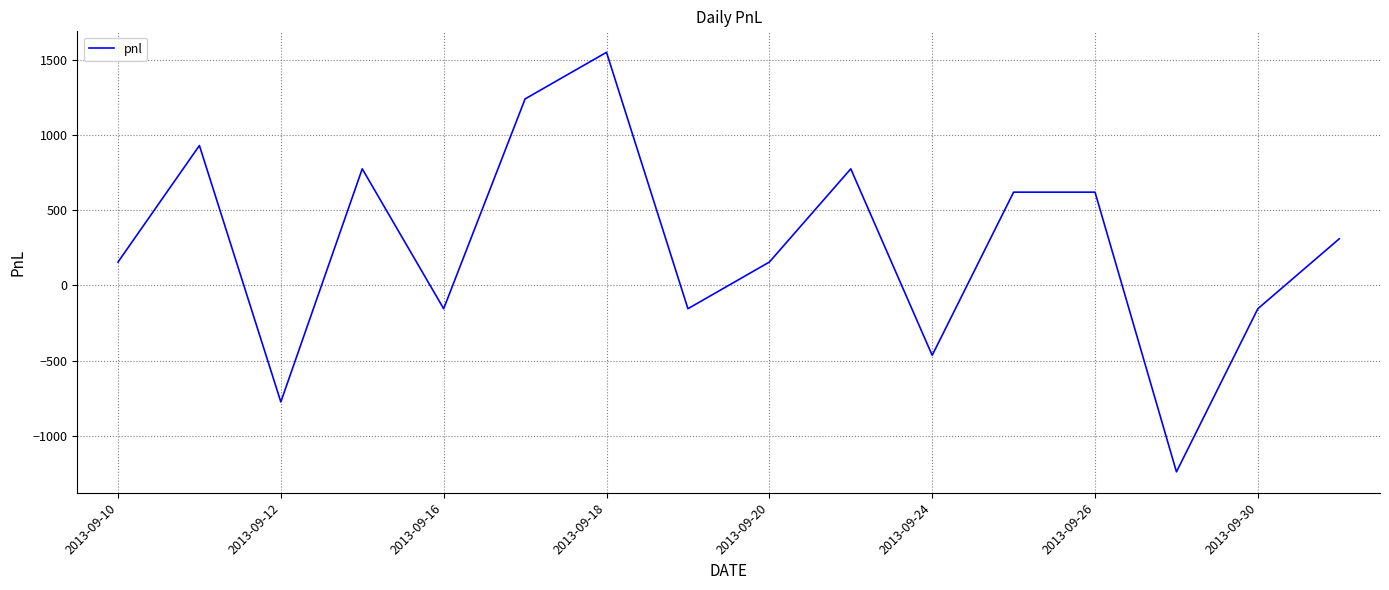

What is the difference between the maximum and minimum values?

2790